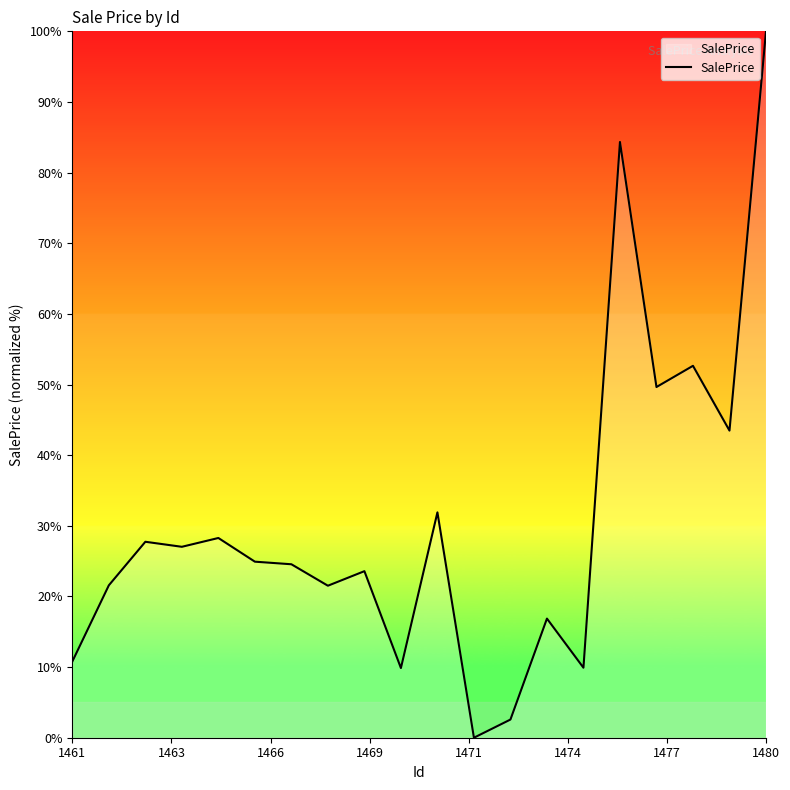

How many lines are shown in the chart?

1